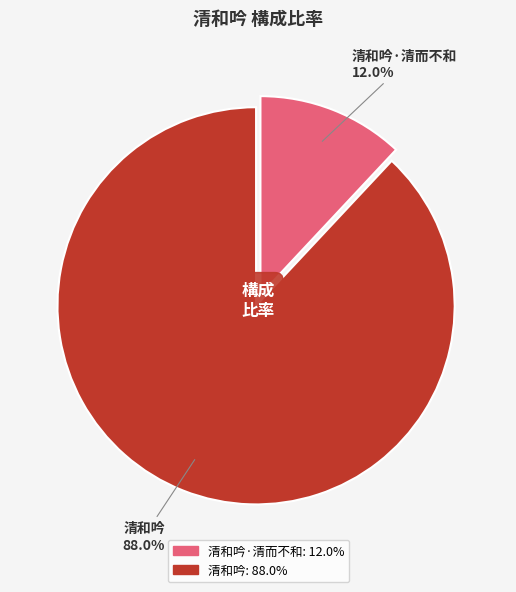

Is there a majority slice in this chart?

Yes